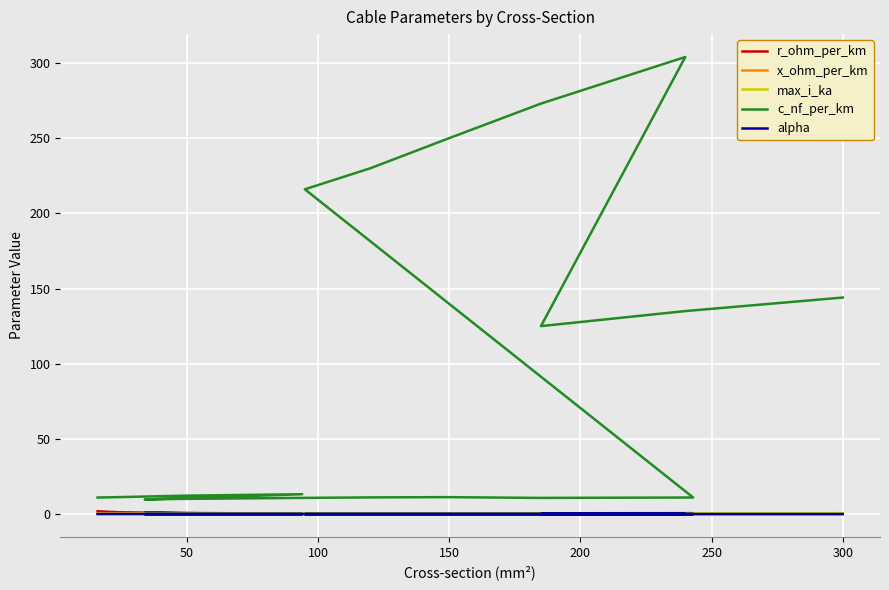

What is the sum of all max_i_ka values?

7.1